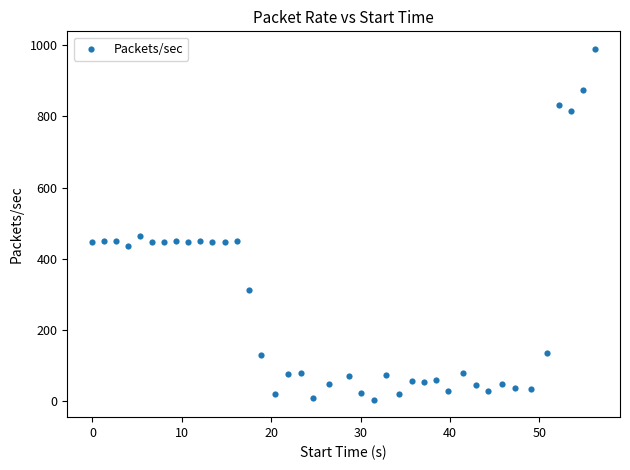

What is the range of X values (max minus min)?

56.2